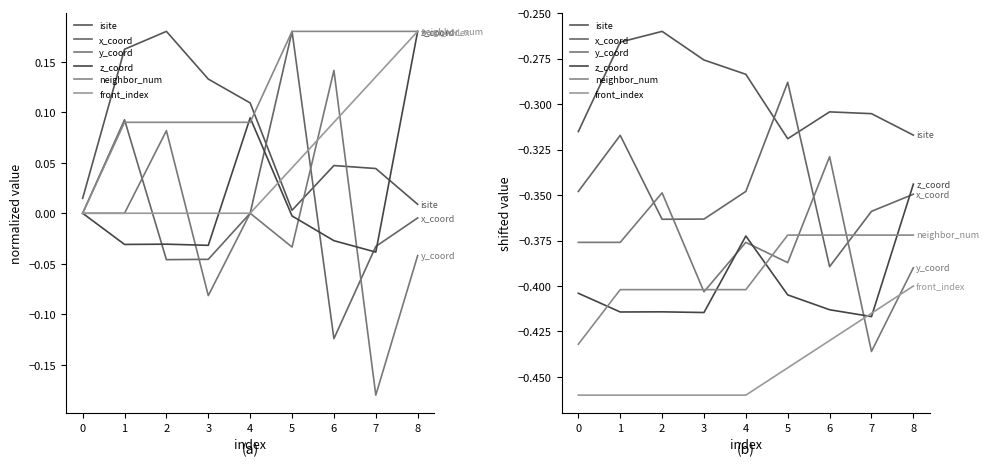

True or false: front_index has more than 1 interior local peaks.

False